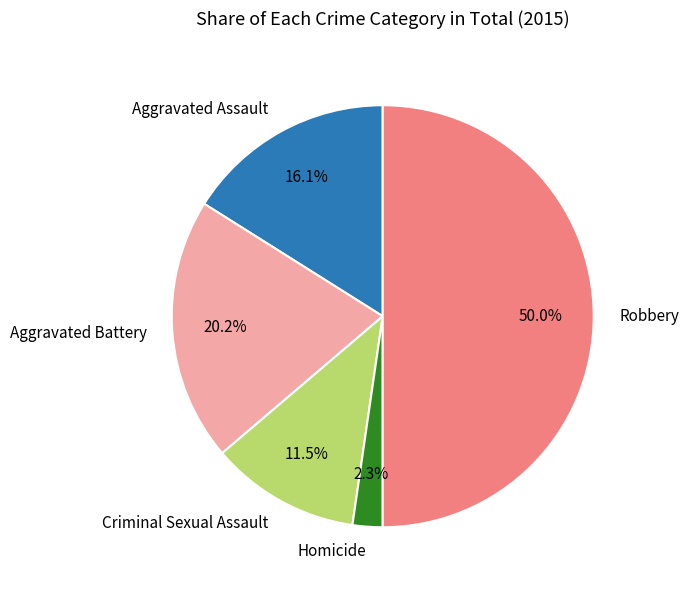

To the nearest percent, what is the average slice percentage?

20%